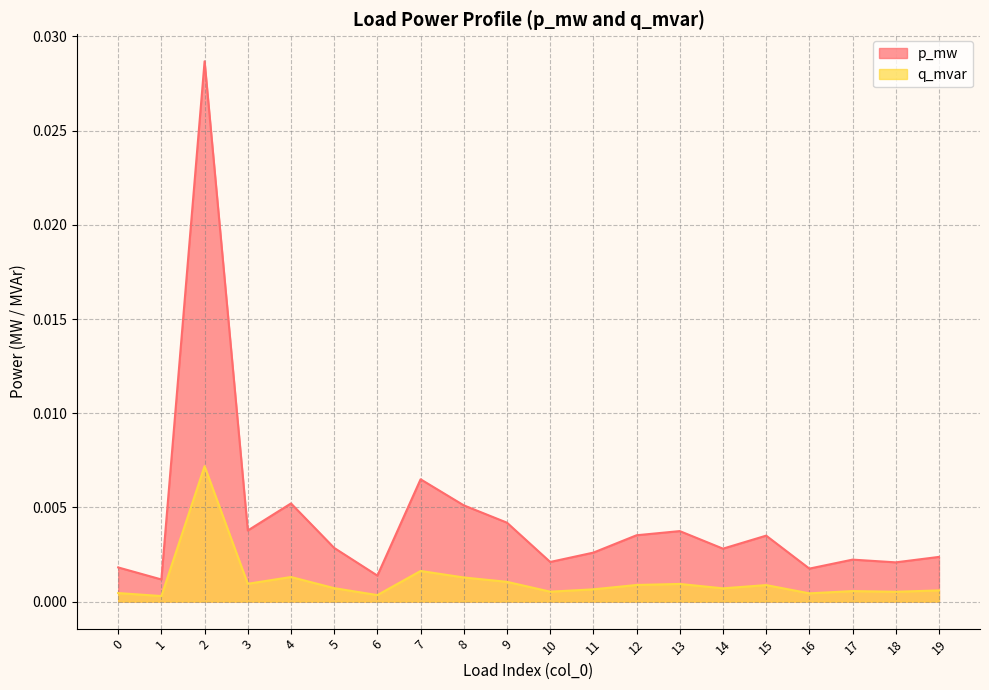

Rank the series by their maximum value, from highest to lowest.

p_mw, q_mvar